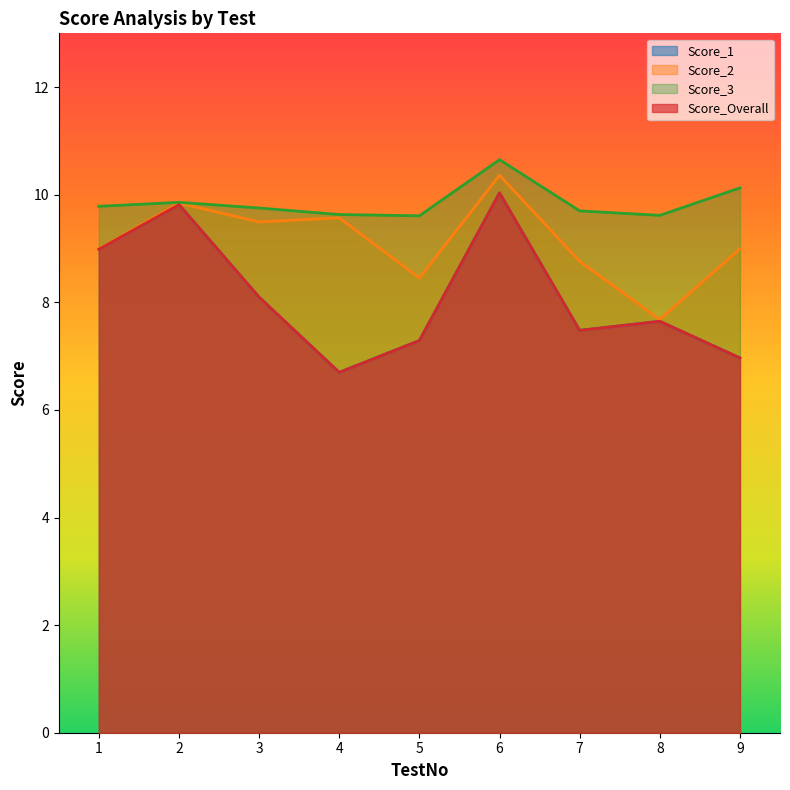

At which category does Score_1 reach its first local peak?

2